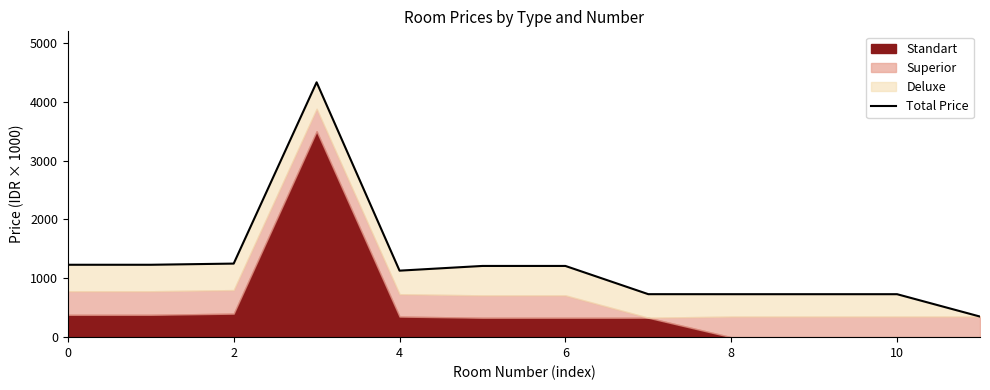

What is the sum of the values at 12 and 9?

1940.0